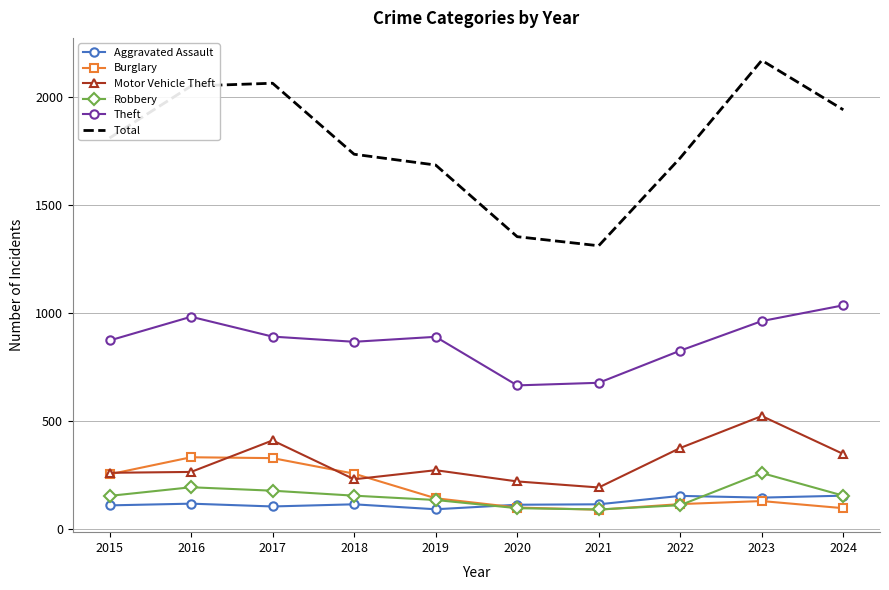

Between 2016 and 2019, which series saw the biggest shift?

Total